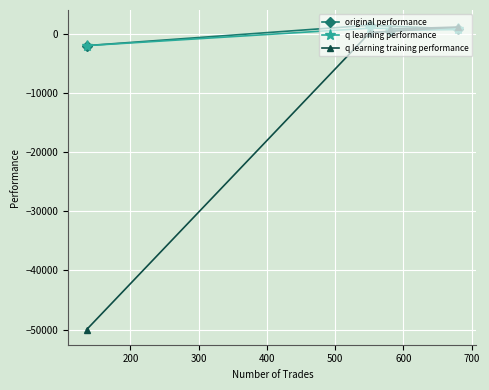

What is the smallest value displayed?

-50000.0